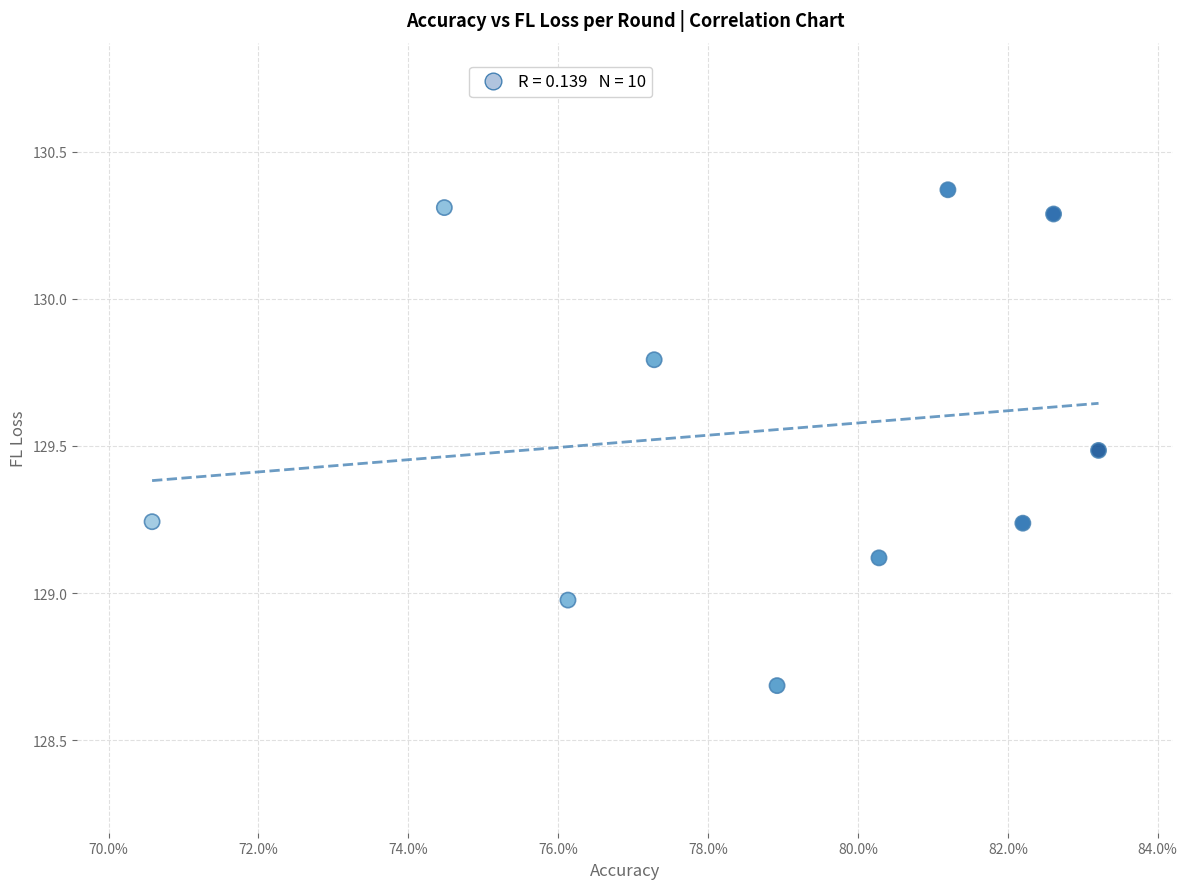

What is the average Y value?

129.6